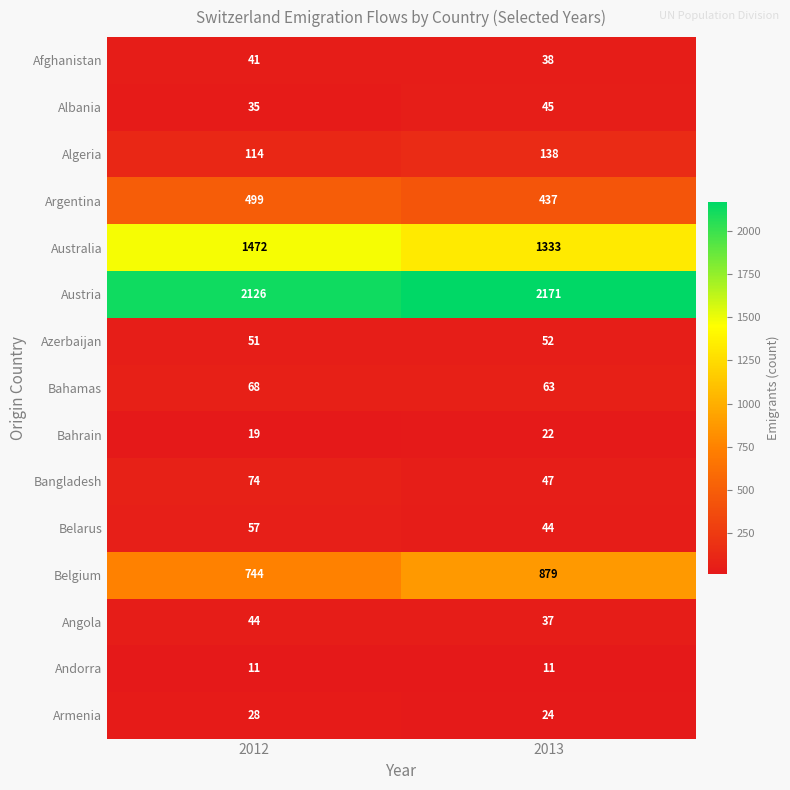

List the series in order of their peak value, highest first.

Austria, Australia, Belgium, Argentina, Algeria, Bangladesh, Bahamas, Belarus, Azerbaijan, Albania, Angola, Afghanistan, Armenia, Bahrain, Andorra